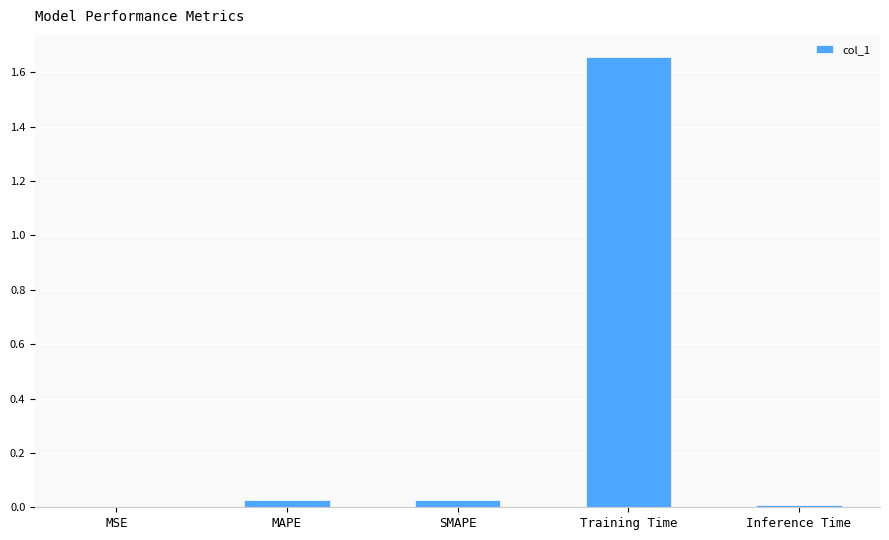

The chart shows a value of 2.4 at Training Time. True or false?

False